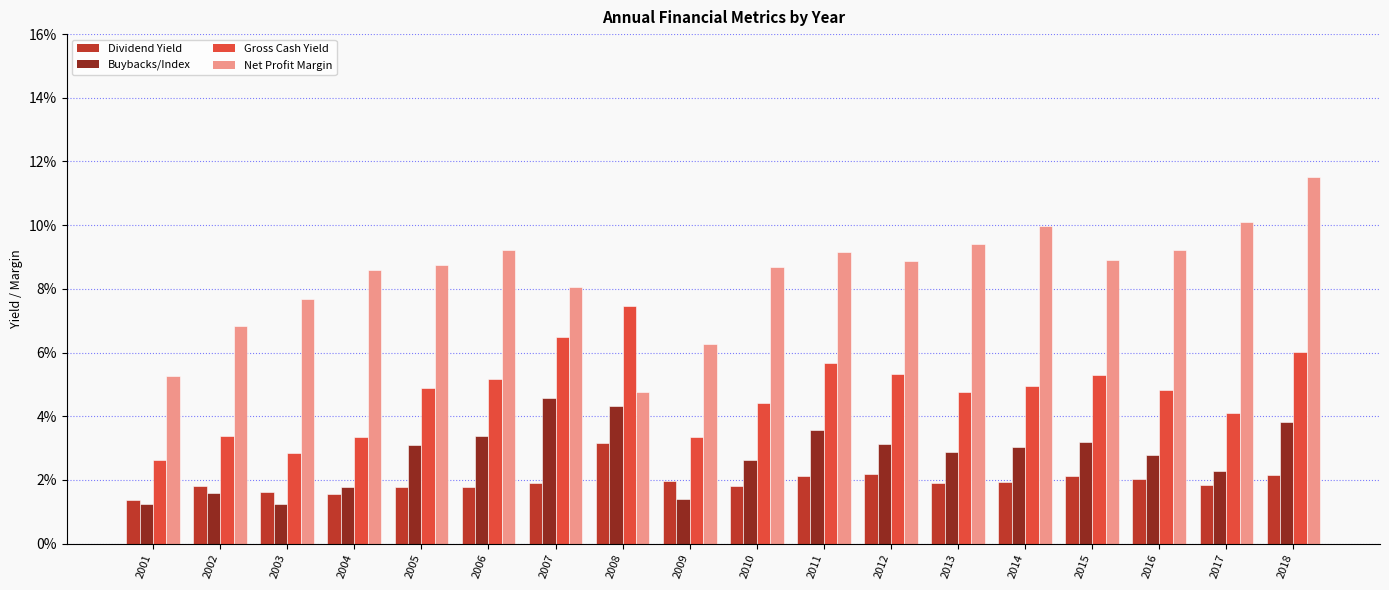

Reading right to left, extract all data points from this chart.

Dividend Yield: 2018=0.0	2017=0.0	2016=0.0	2015=0.0	2014=0.0	2013=0.0	2012=0.0	2011=0.0	2010=0.0	2009=0.0	2008=0.0	2007=0.0	2006=0.0	2005=0.0	2004=0.0	2003=0.0	2002=0.0	2001=0.0
Buybacks/Index: 2018=0.0	2017=0.0	2016=0.0	2015=0.0	2014=0.0	2013=0.0	2012=0.0	2011=0.0	2010=0.0	2009=0.0	2008=0.0	2007=0.0	2006=0.0	2005=0.0	2004=0.0	2003=0.0	2002=0.0	2001=0.0
Gross Cash Yield: 2018=0.1	2017=0.0	2016=0.0	2015=0.1	2014=0.0	2013=0.0	2012=0.1	2011=0.1	2010=0.0	2009=0.0	2008=0.1	2007=0.1	2006=0.1	2005=0.0	2004=0.0	2003=0.0	2002=0.0	2001=0.0
Net Profit Margin: 2018=0.1	2017=0.1	2016=0.1	2015=0.1	2014=0.1	2013=0.1	2012=0.1	2011=0.1	2010=0.1	2009=0.1	2008=0.0	2007=0.1	2006=0.1	2005=0.1	2004=0.1	2003=0.1	2002=0.1	2001=0.1